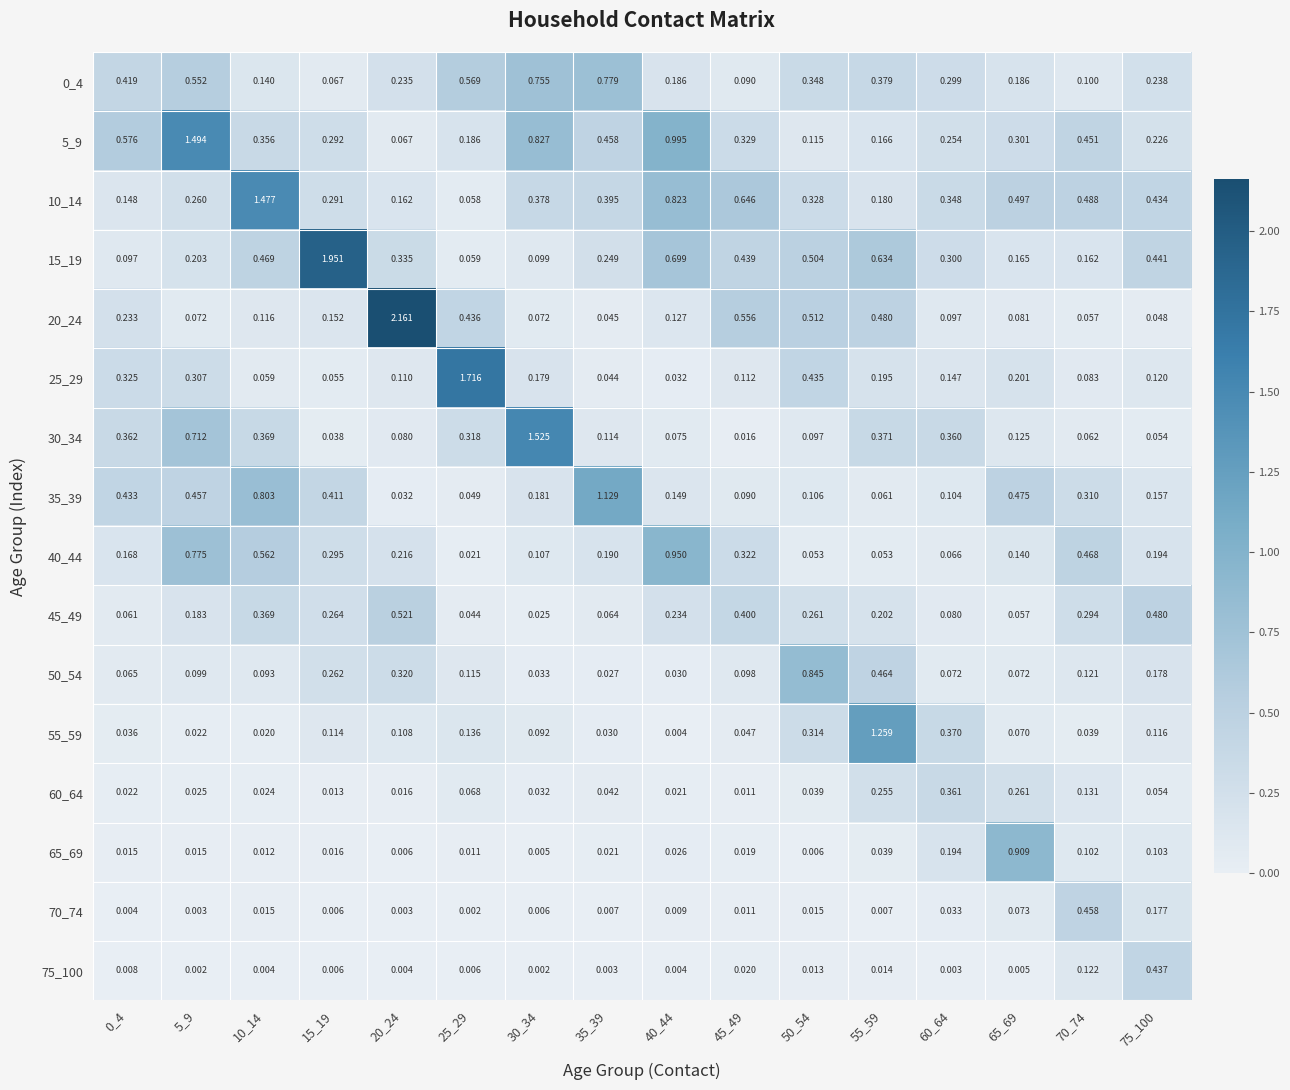

Which series changed the most between 5_9 and 20_24?

20_24